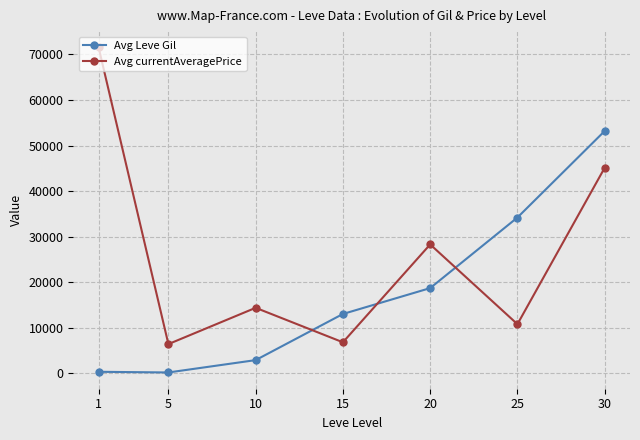

What is the highest value of the Avg currentAveragePrice series?

71557.3